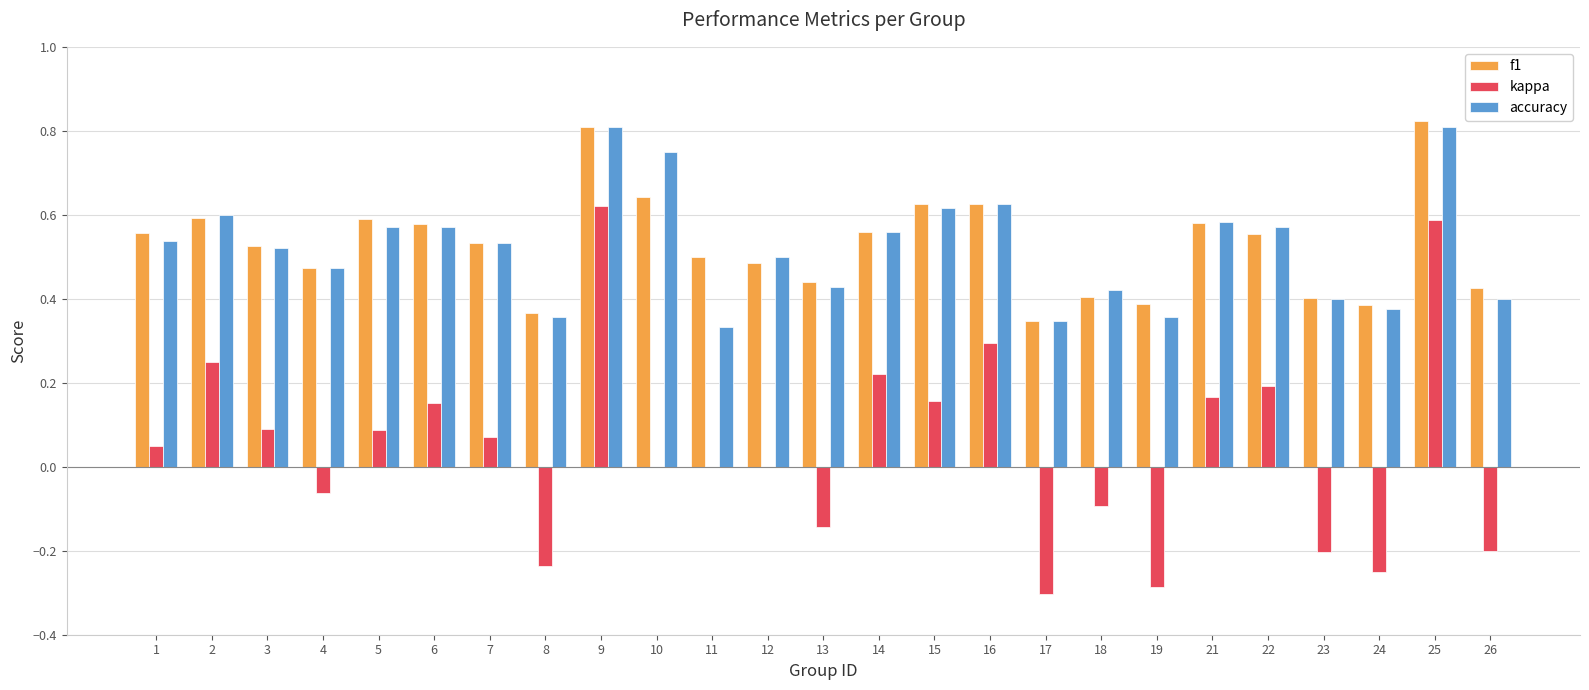

What is the sum of all accuracy values?

13.1